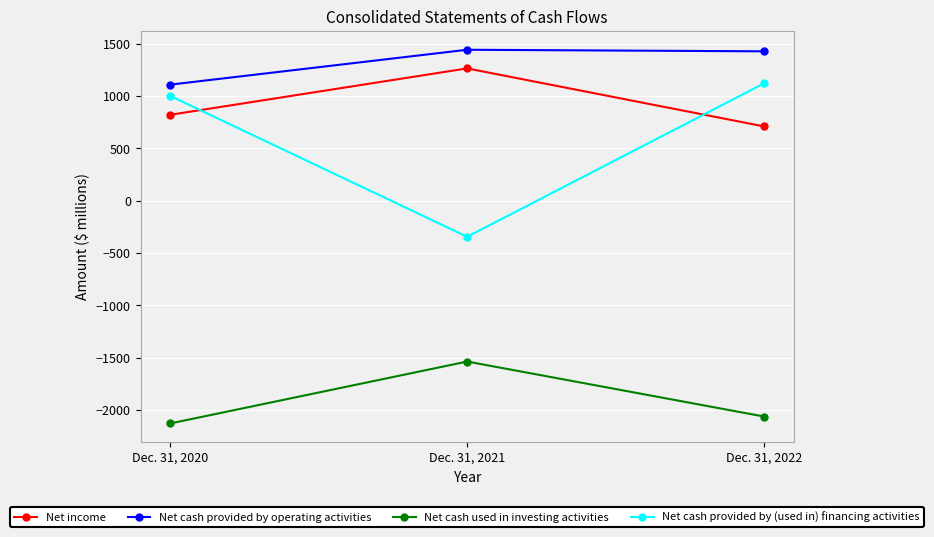

Which series has the largest total across all categories?

Net cash provided by operating activities